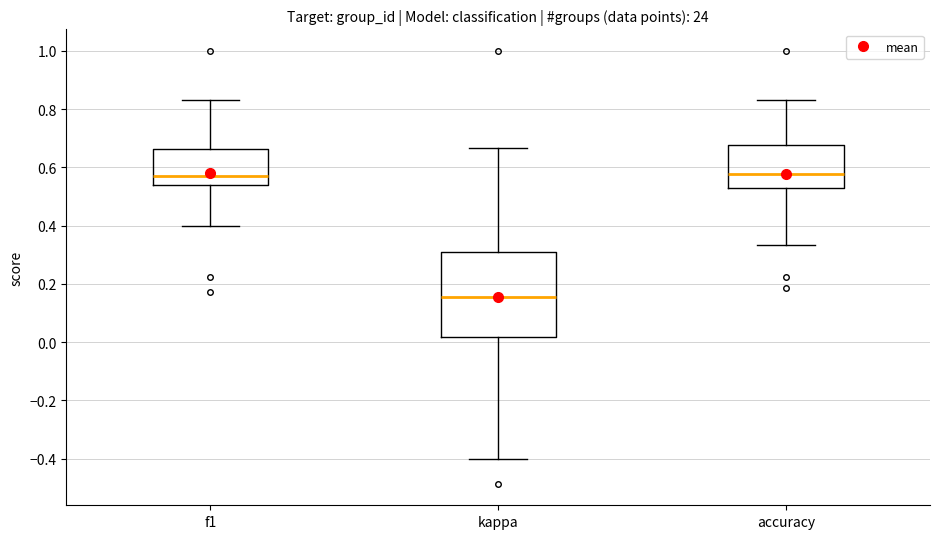

Reading left to right, read every box against the y-axis: the position of its median line, the range the box covers, and the ends of its whiskers. The values are not printed on the chart, so give them approximately, as read against the axis.

f1: median 0.58, box 0.54 to 0.66, whiskers 0.40 to 0.84
kappa: median 0.16, box 0.02 to 0.30, whiskers -0.40 to 0.66
accuracy: median 0.58, box 0.52 to 0.68, whiskers 0.34 to 0.84